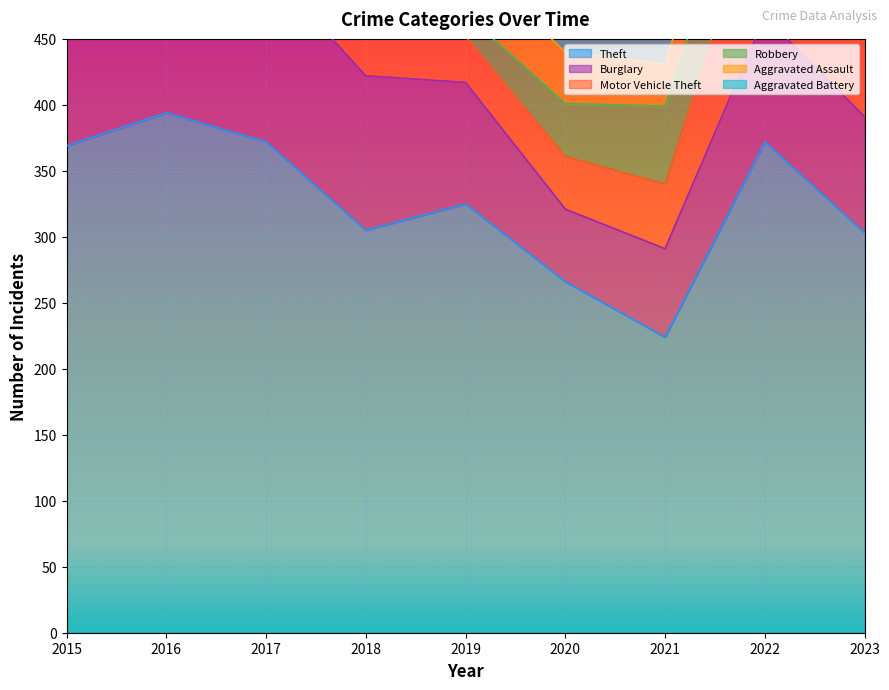

Rank the categories by Theft value from highest to lowest.

2016, 2017, 2022, 2015, 2019, 2018, 2023, 2020, 2021